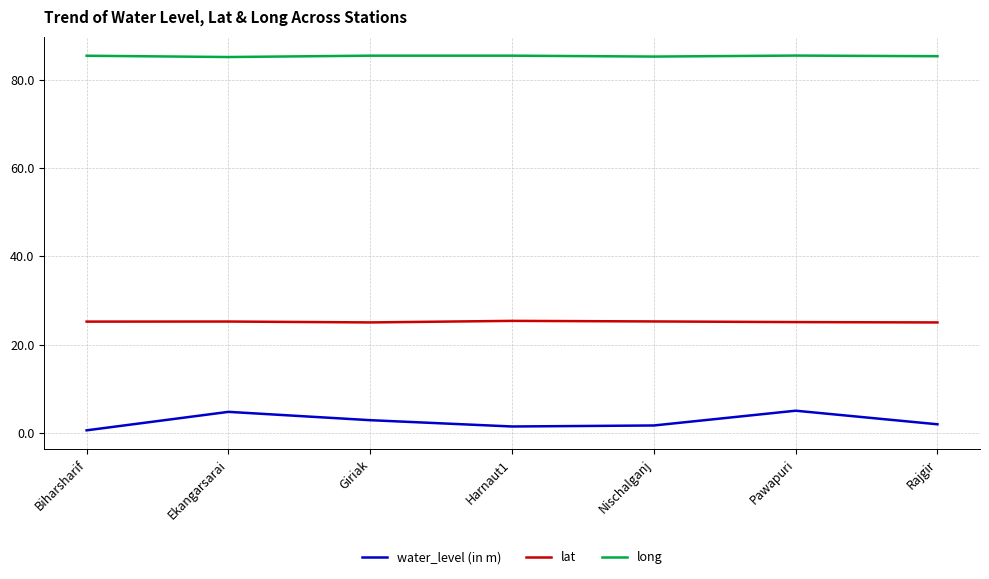

What is the difference between the lat values at Giriak and Nischalganj?

0.2